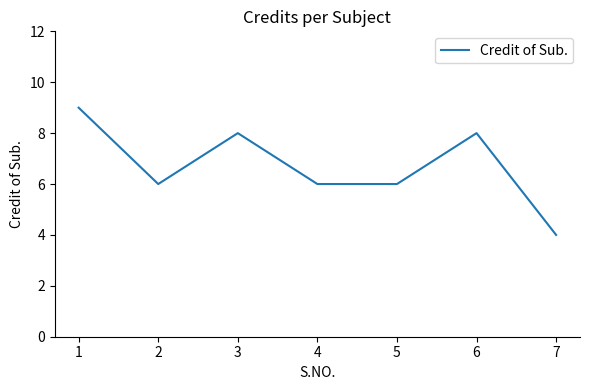

Reading left to right, extract all data points from this chart.

9	6	8	6	6	8	4